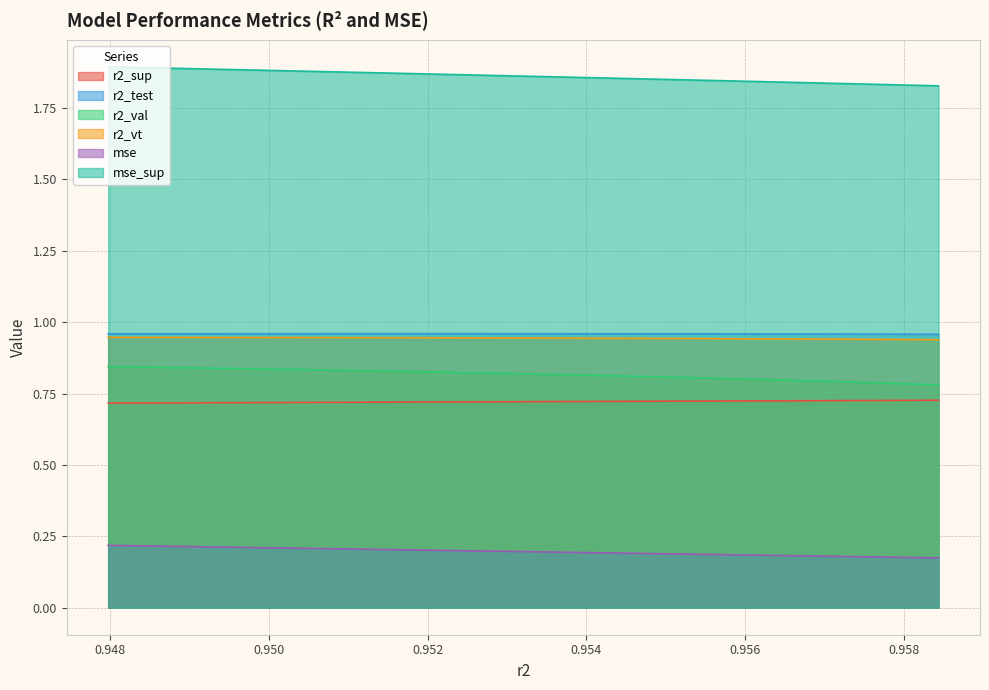

Count the number of data series in this chart.

6